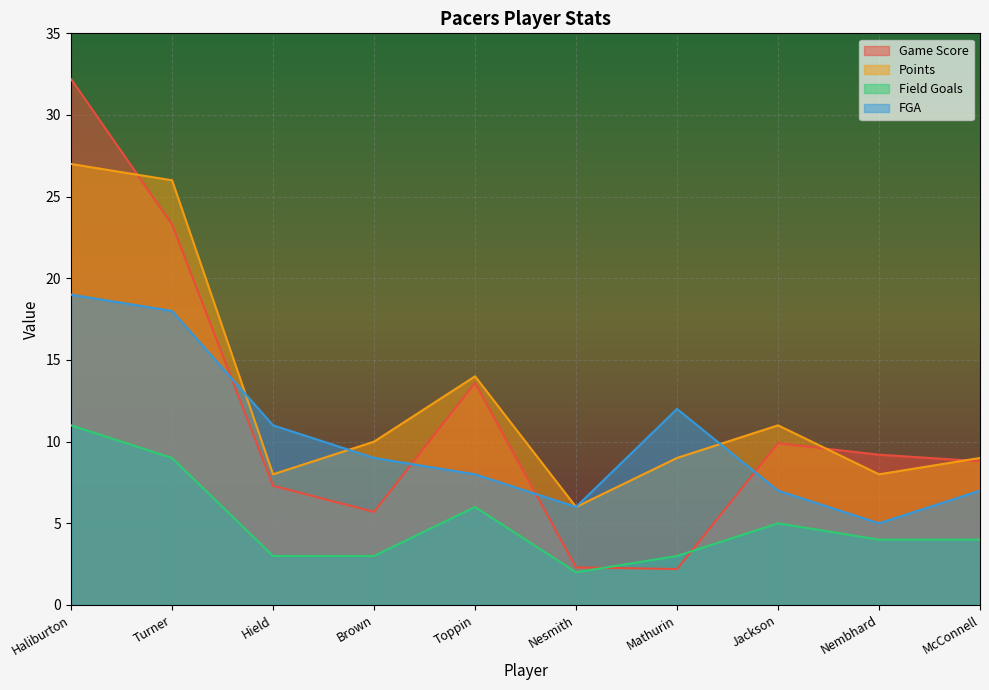

True or false: FGA and Points intersect in this chart.

True